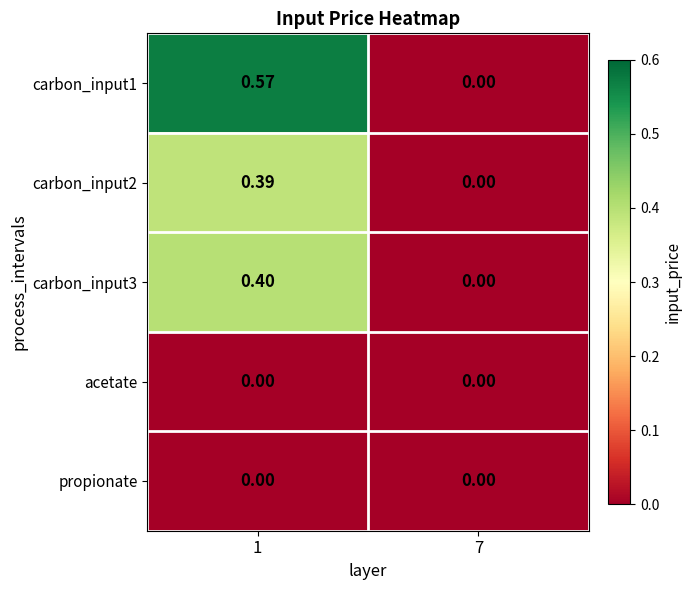

At how many categories does at least one series exceed 0?

1